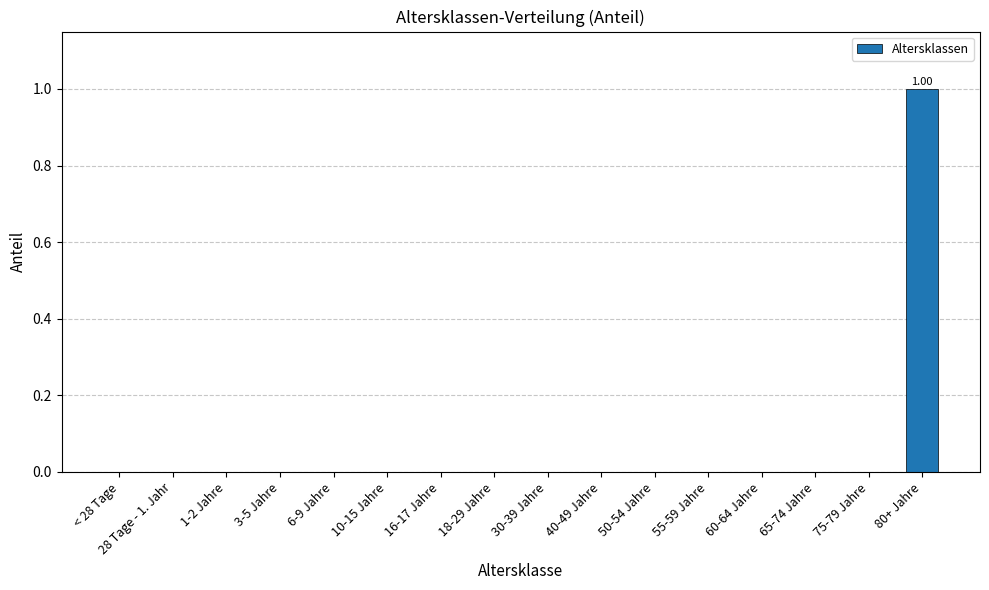

Reading right to left, extract all data points from this chart.

80+ Jahre=1	75-79 Jahre=0	65-74 Jahre=0	60-64 Jahre=0	55-59 Jahre=0	50-54 Jahre=0	40-49 Jahre=0	30-39 Jahre=0	18-29 Jahre=0	16-17 Jahre=0	10-15 Jahre=0	6-9 Jahre=0	3-5 Jahre=0	1-2 Jahre=0	28 Tage - 1. Jahr=0	< 28 Tage=0